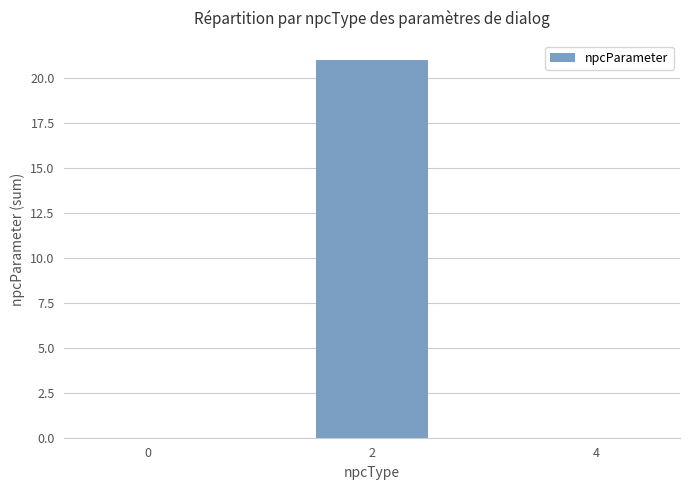

What is the change in value from 0 to 2?

+21